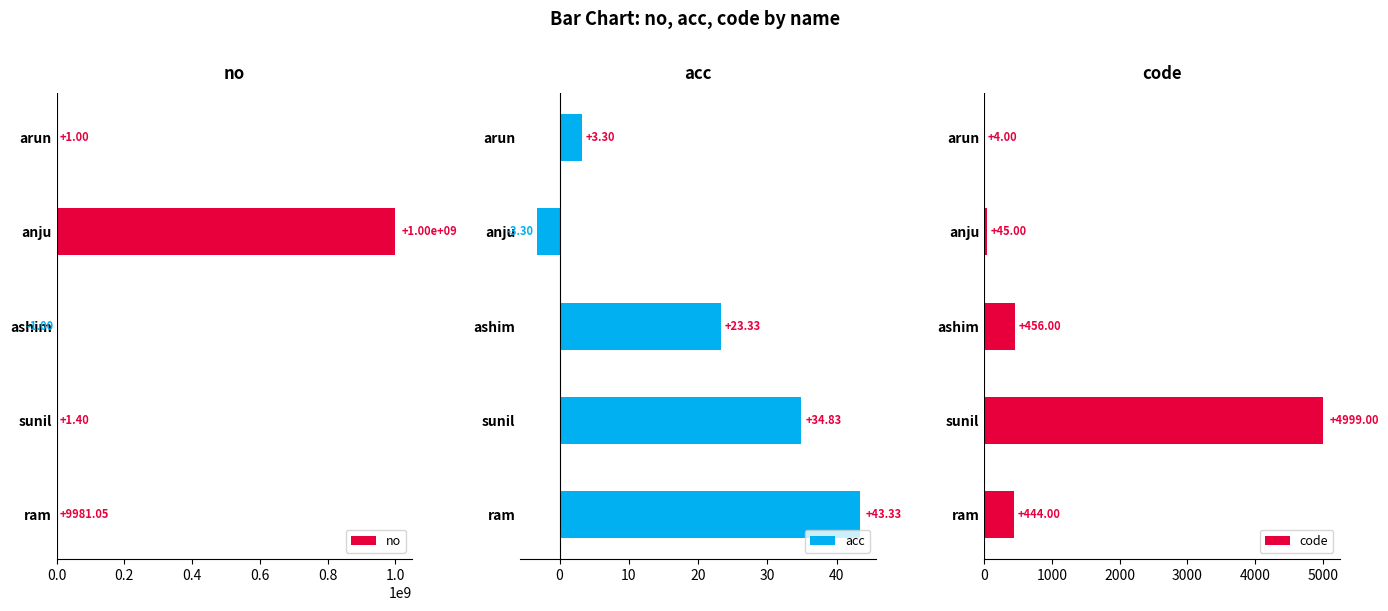

Where is code nearest to the value 2501?

ashim